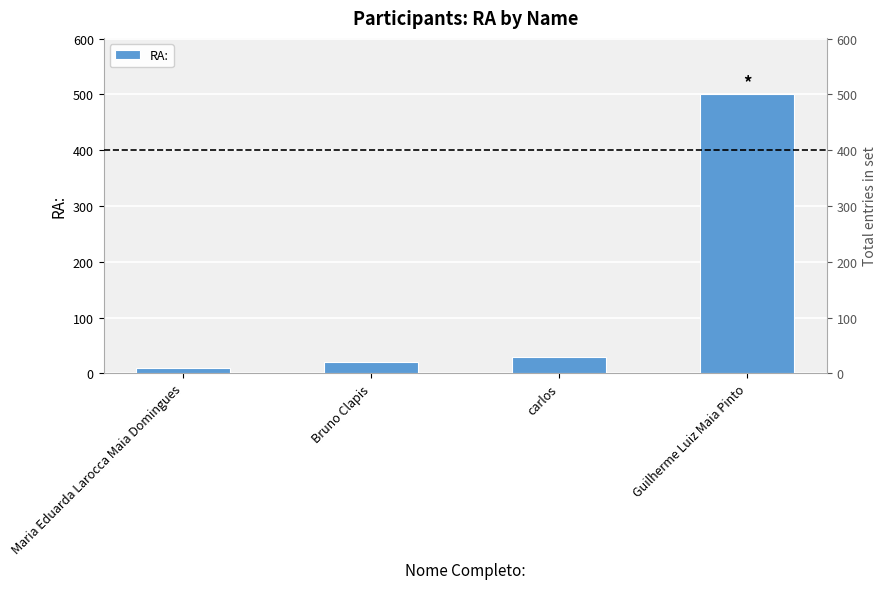

How many values exceed 30?

1